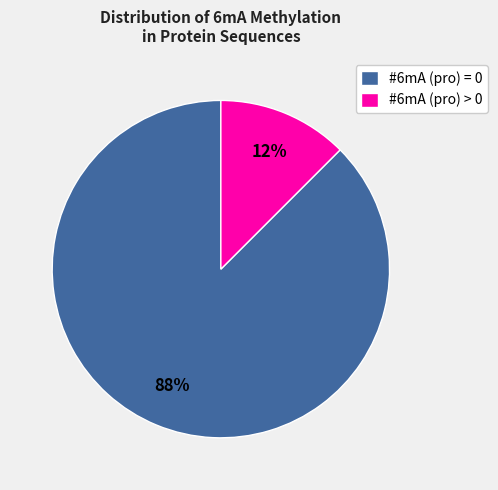

Rank the categories by value from lowest to highest.

#6mA (pro) > 0, #6mA (pro) = 0